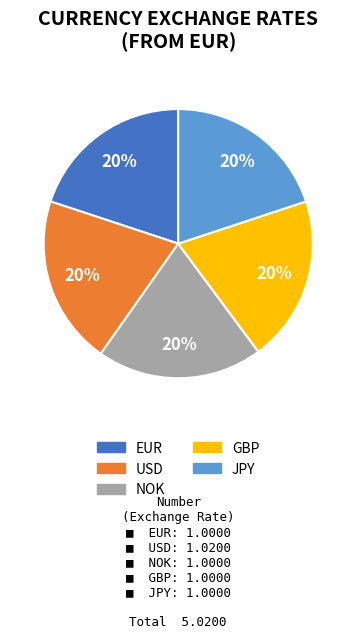

Does any single category account for the majority?

No